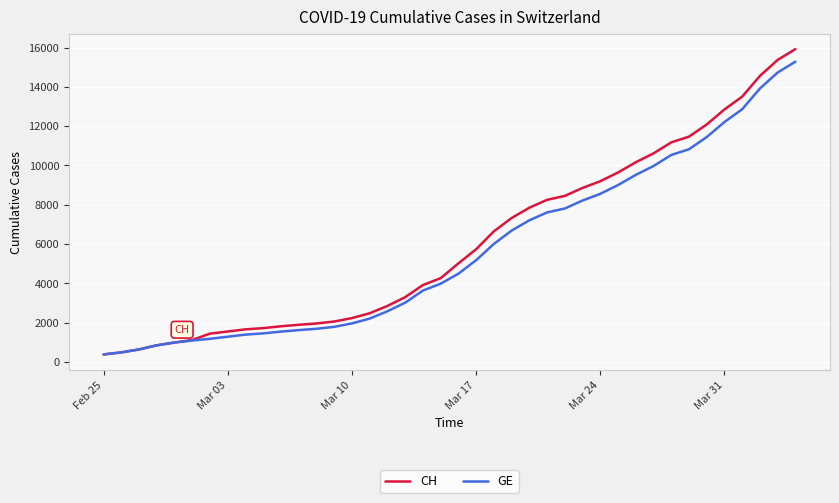

Which series has the largest range (max minus min)?

CH